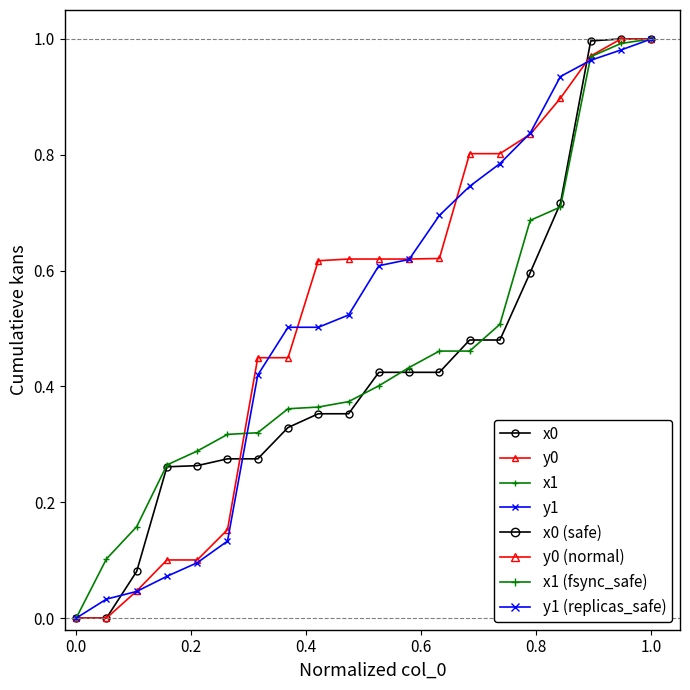

Which series has the largest total across all categories?

y0